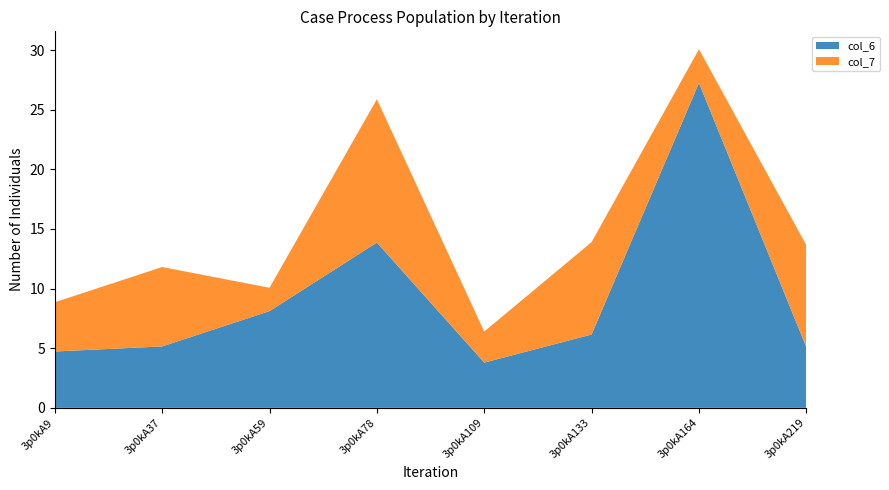

Reading right to left, what are all the values shown in this chart?

col_6: 3p0kA219=5.1	3p0kA164=27.2	3p0kA133=6.2	3p0kA109=3.8	3p0kA78=13.9	3p0kA59=8.1	3p0kA37=5.2	3p0kA9=4.7
col_7: 3p0kA219=8.6	3p0kA164=2.8	3p0kA133=7.7	3p0kA109=2.6	3p0kA78=12.0	3p0kA59=2.0	3p0kA37=6.7	3p0kA9=4.1
col_2: 3p0kA219=0.0	3p0kA164=0.0	3p0kA133=0.0	3p0kA109=0.0	3p0kA78=0.0	3p0kA59=0.0	3p0kA37=0.0	3p0kA9=0.0
col_3: 3p0kA219=0.0	3p0kA164=0.0	3p0kA133=0.0	3p0kA109=0.0	3p0kA78=0.0	3p0kA59=0.0	3p0kA37=0.0	3p0kA9=0.0
col_4: 3p0kA219=0.0	3p0kA164=0.0	3p0kA133=0.0	3p0kA109=0.0	3p0kA78=0.0	3p0kA59=0.0	3p0kA37=0.0	3p0kA9=0.0
col_5: 3p0kA219=0.0	3p0kA164=0.0	3p0kA133=0.0	3p0kA109=0.0	3p0kA78=0.0	3p0kA59=0.0	3p0kA37=0.0	3p0kA9=0.0